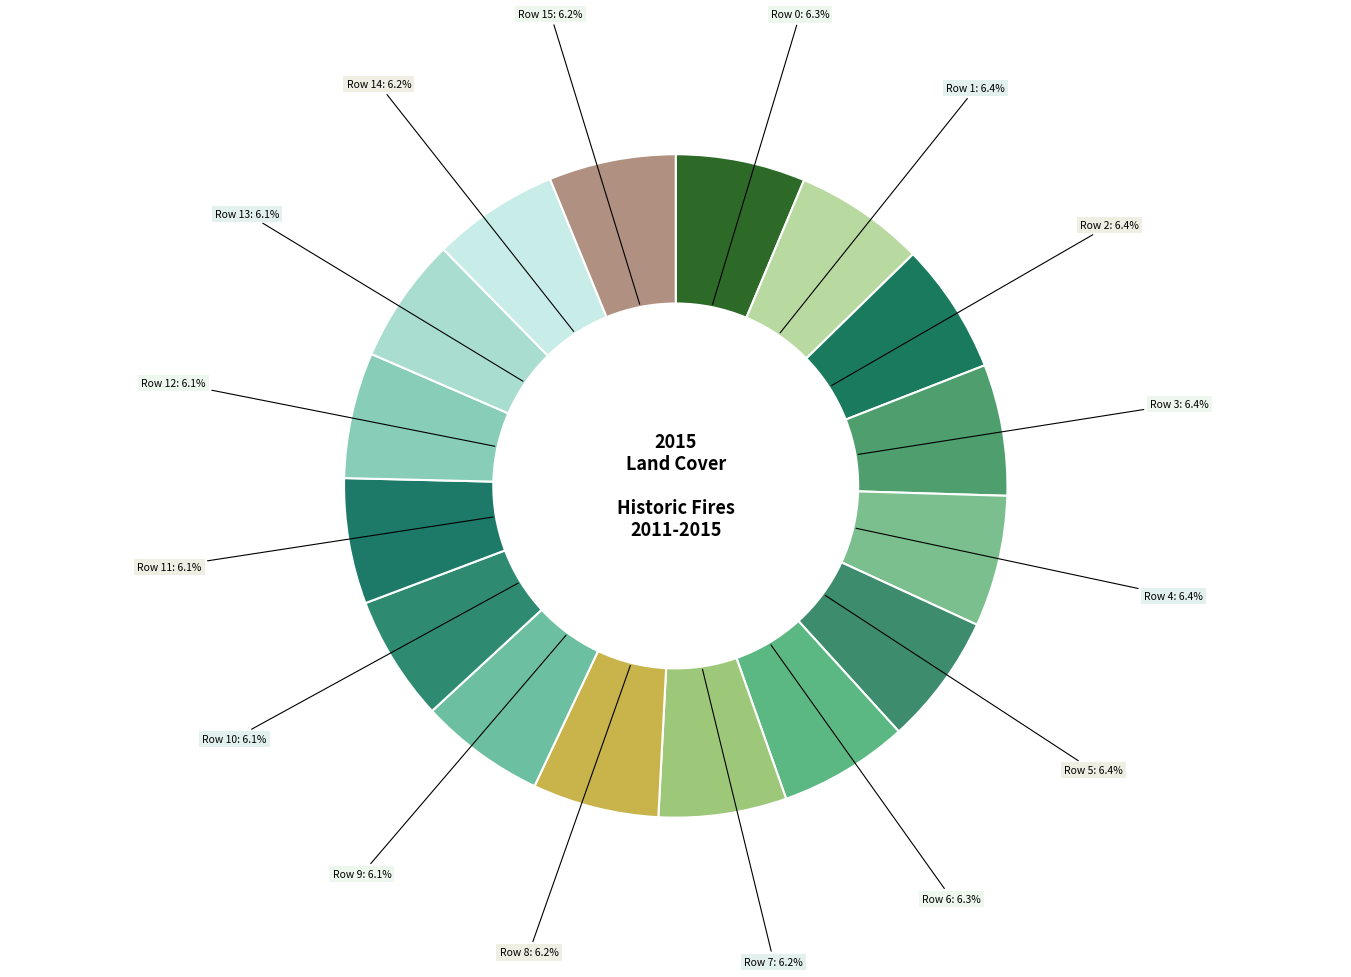

Is Row 12 the majority of the pie?

No